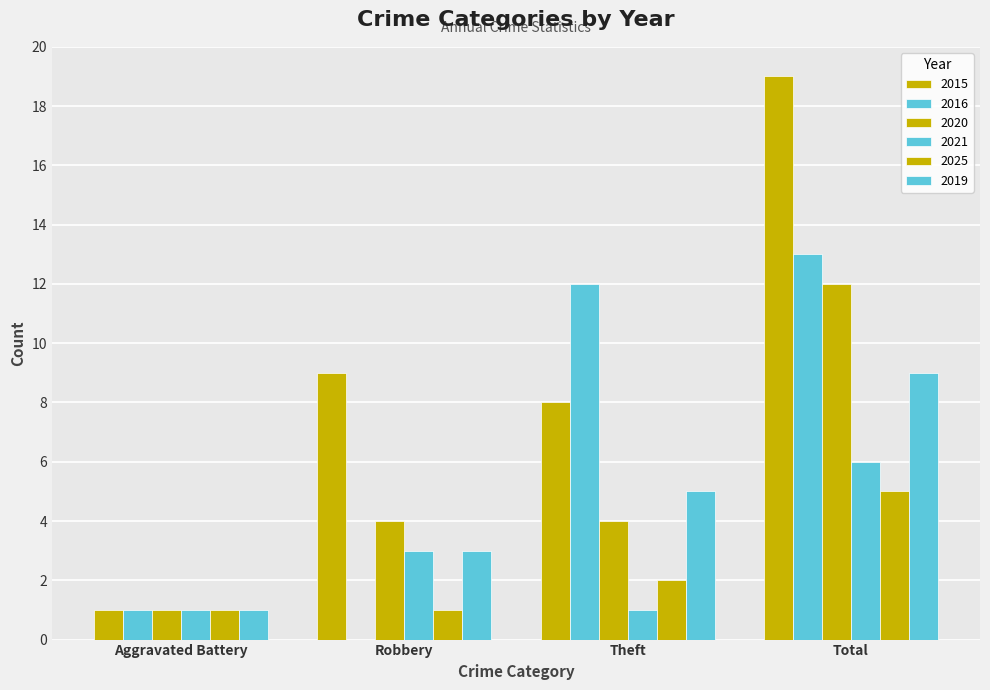

What is the difference between the highest and lowest values at Theft?

11